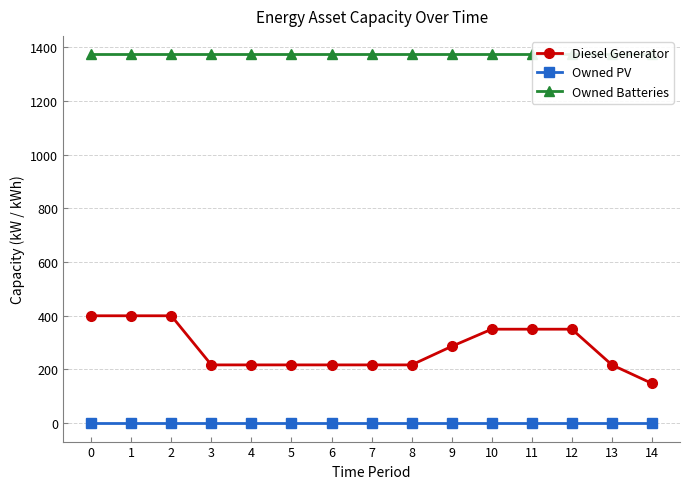

True or false: Owned Batteries has more than 0 interior local peaks.

False